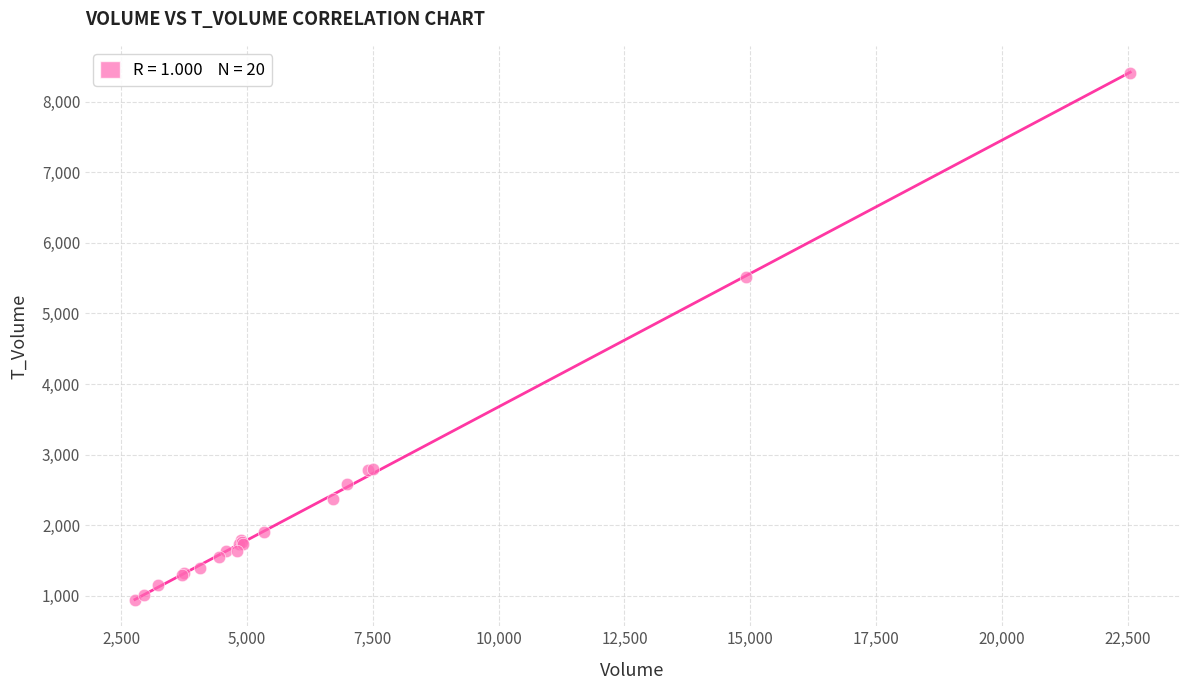

What Y value in the scatter plot is closest to 4675?

5516